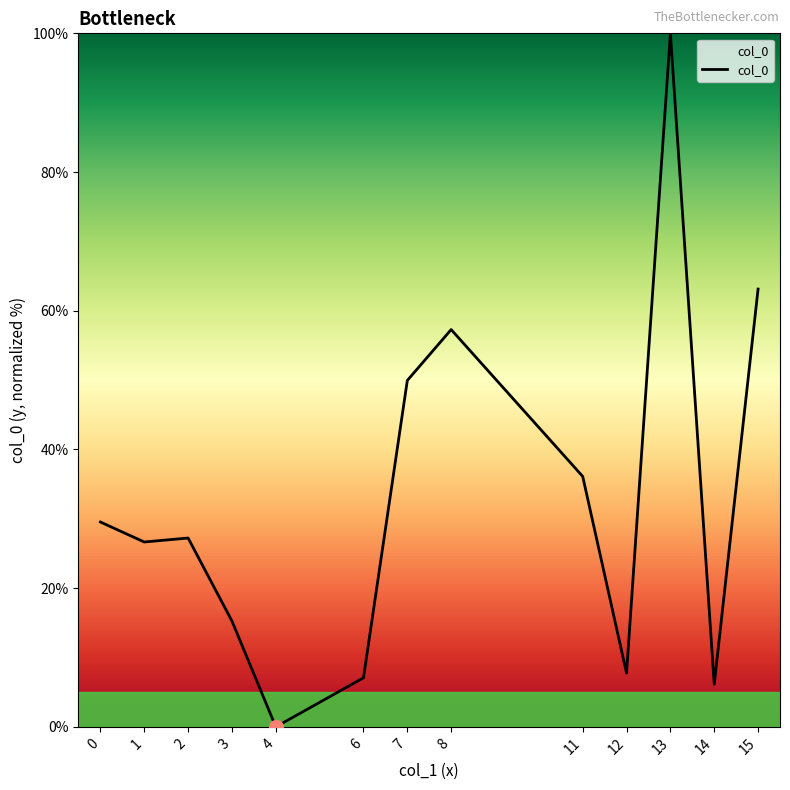

What is the difference between the values at 15 and 0?

33.6